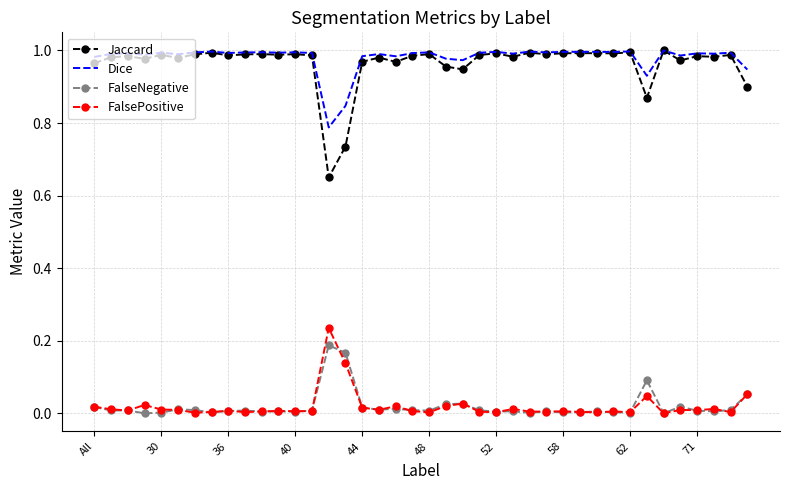

Which series has the largest range (max minus min)?

Jaccard